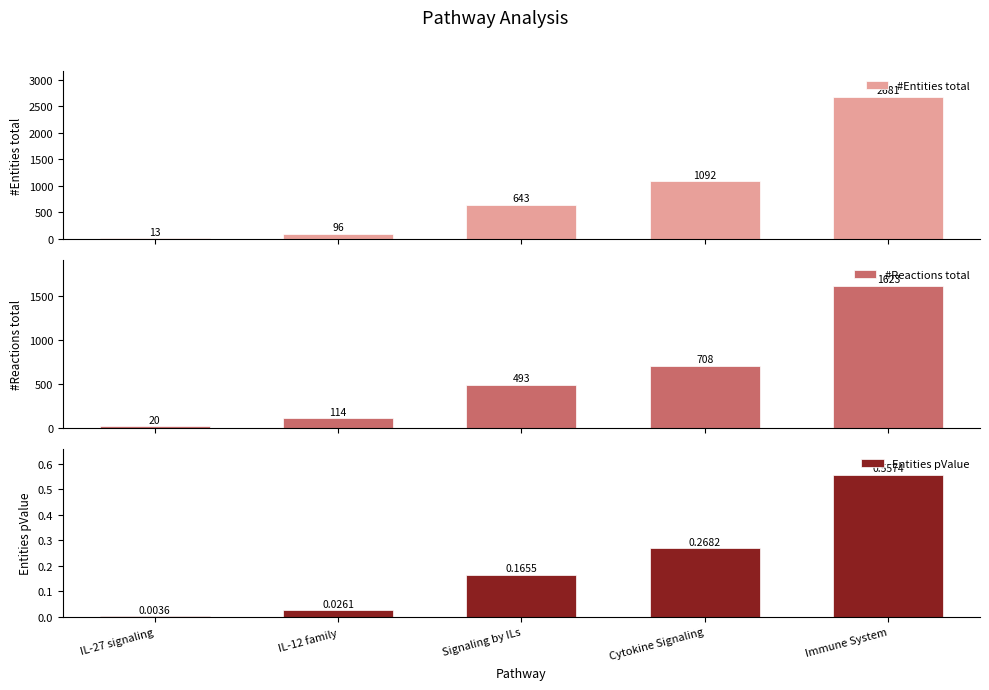

How many bars are there in each group?

3